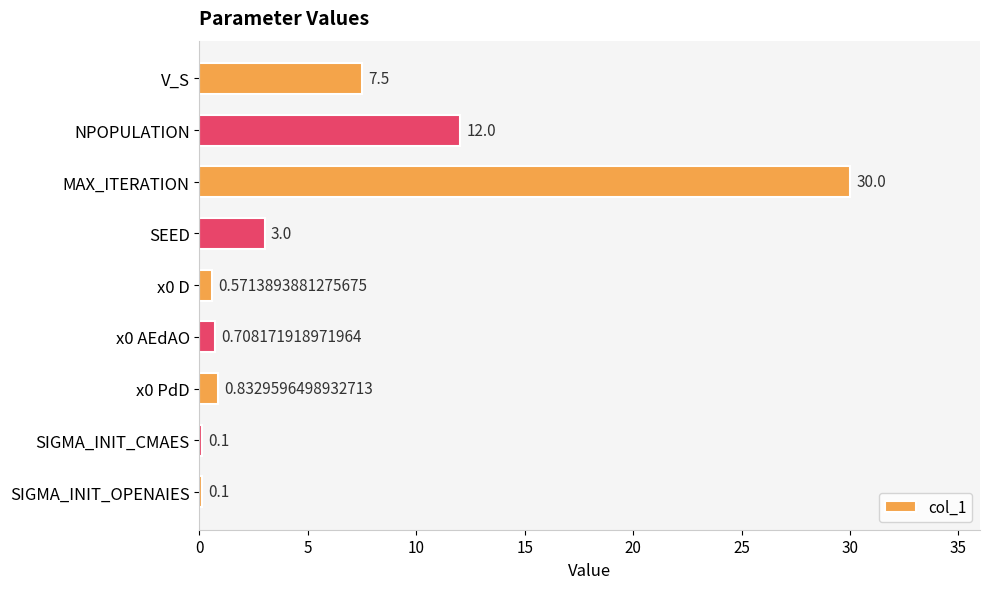

What is the change in value from V_S to SEED?

-4.5